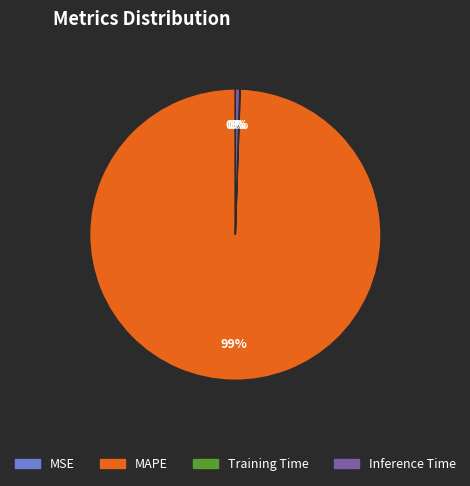

Which category accounts for the majority?

MAPE